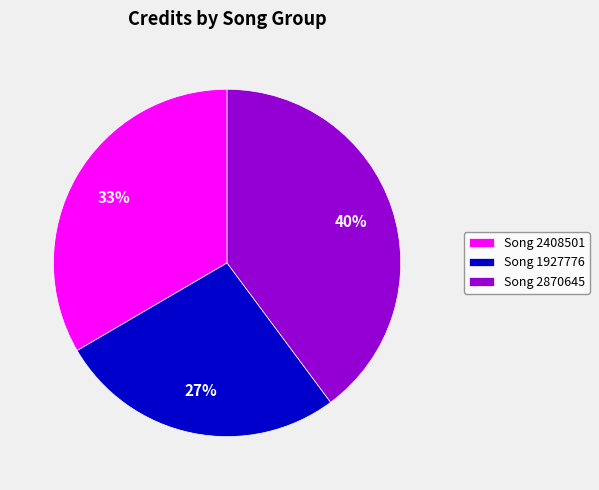

Rank the categories by value from highest to lowest.

Song 2870645, Song 2408501, Song 1927776